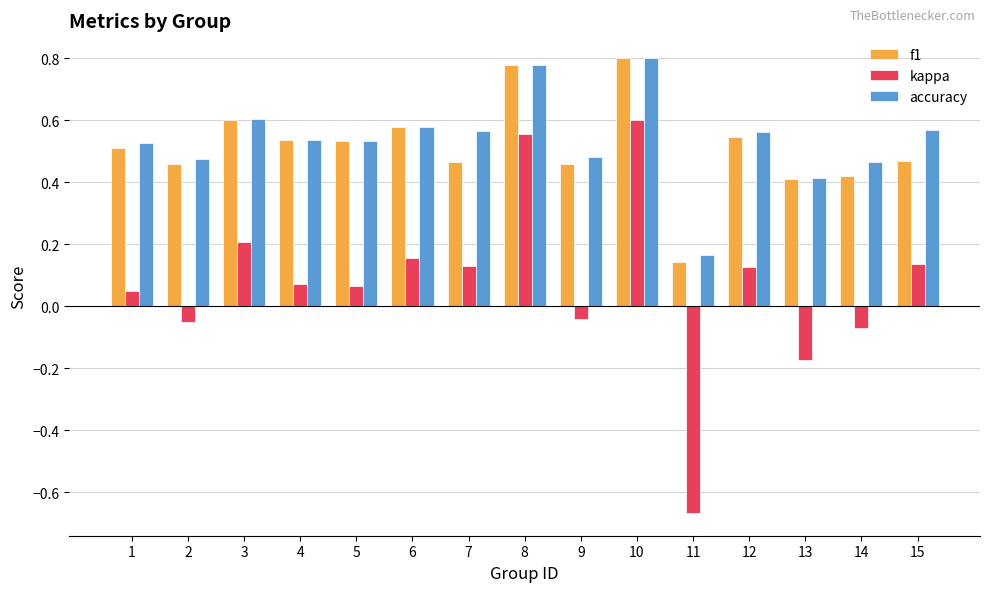

Is the value of kappa at 7 greater than the value of f1 at 4?

No